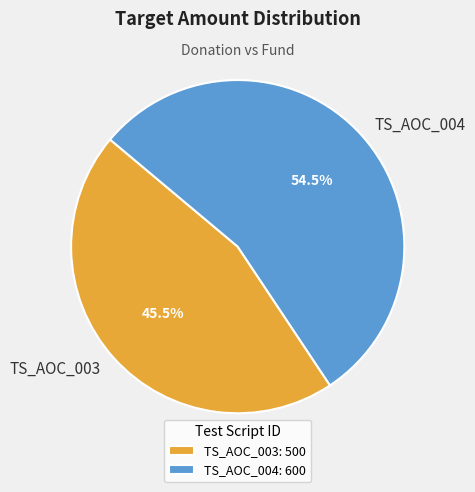

Which has a higher value, TS_AOC_004 or TS_AOC_003?

TS_AOC_004